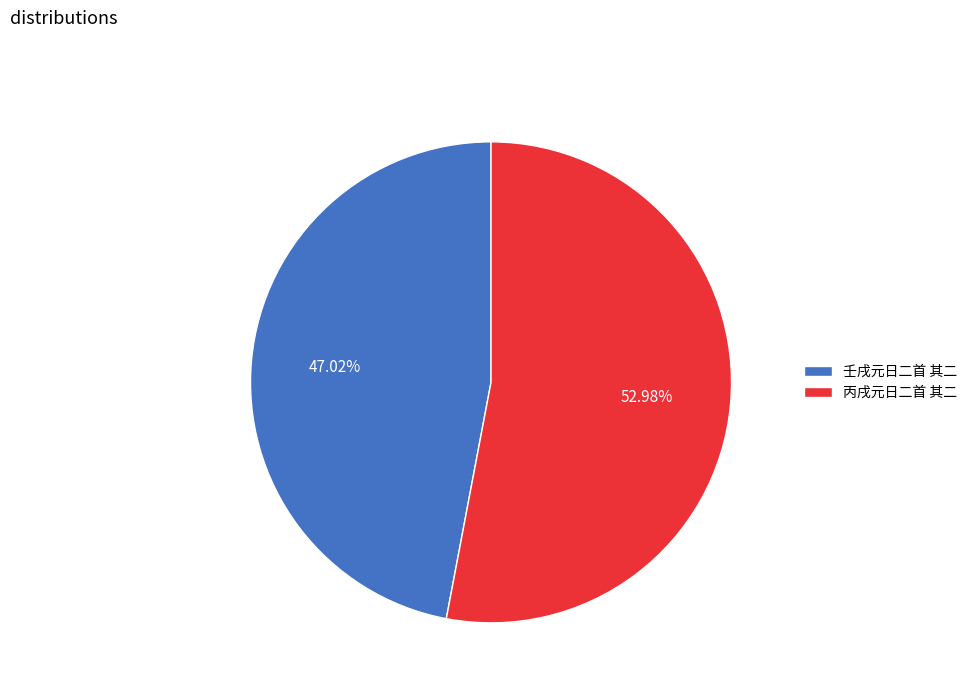

Which category has the biggest portion of the pie?

丙戌元日二首 其二